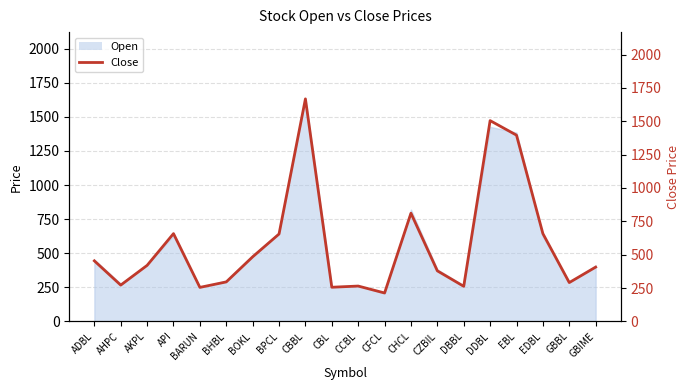

Reading left to right, list all the values displayed in this chart.

454	272	420	658	255	296	484	655	1668	256	265	213	811	379	263	1505	1396	658	291	407